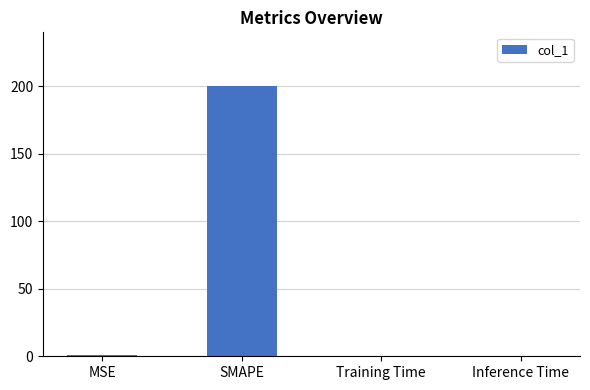

At which category does the chart reach its peak across all series?

SMAPE